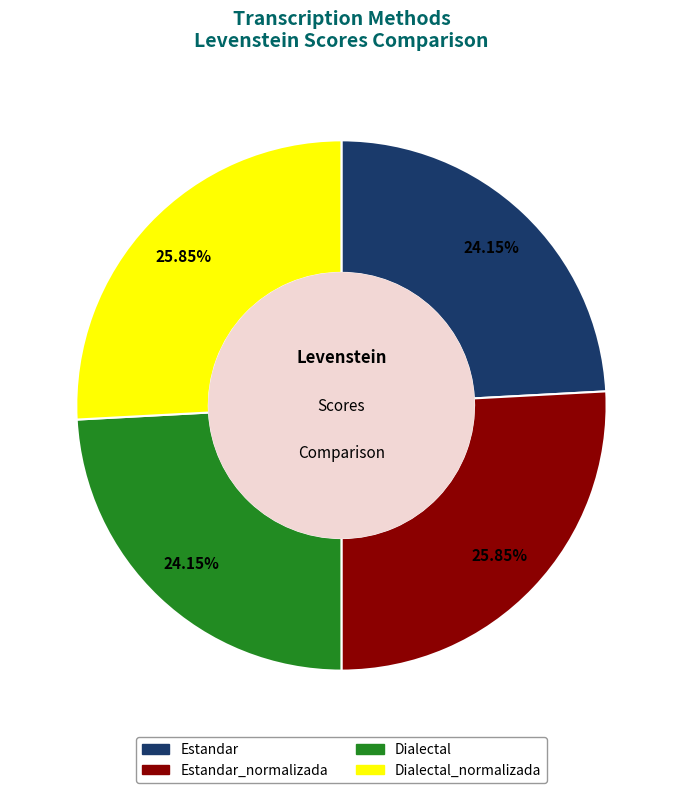

How many slices are in this pie chart?

4